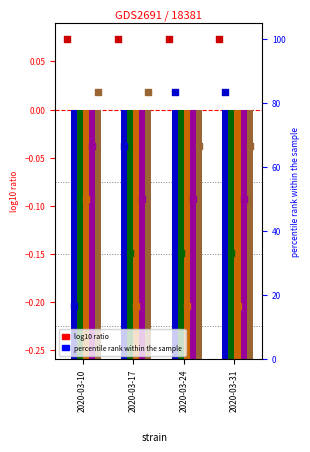

What is the total value across all series at 2020-03-24?

-5.5